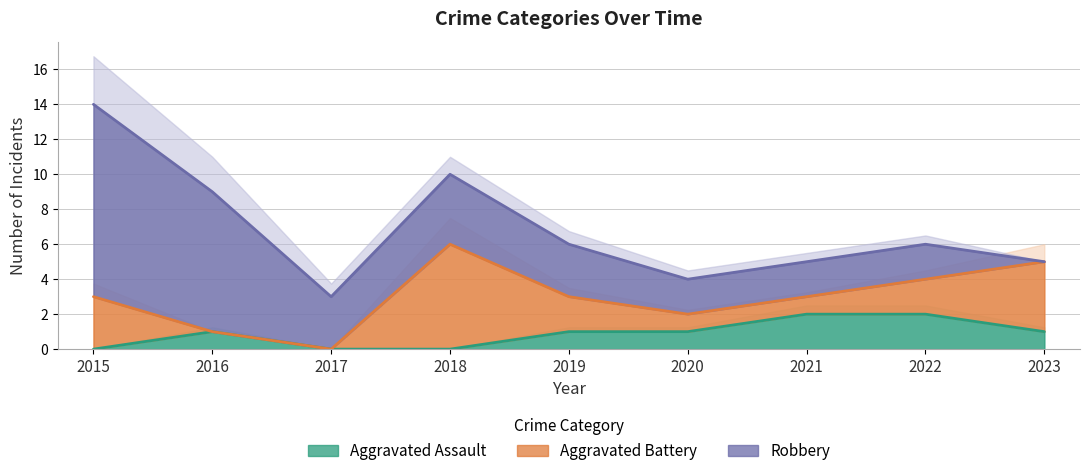

How many categories are shown in the chart?

9